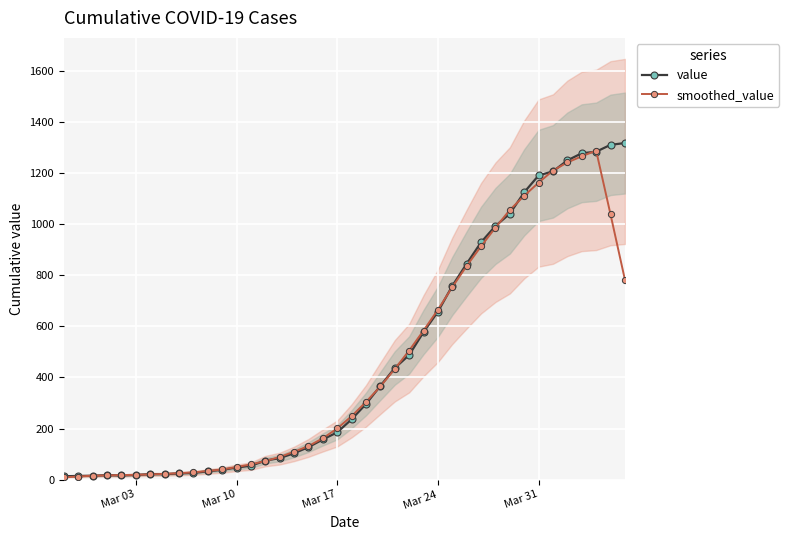

Is it true that smoothed_value equals 4.2 at Mar 10?

False